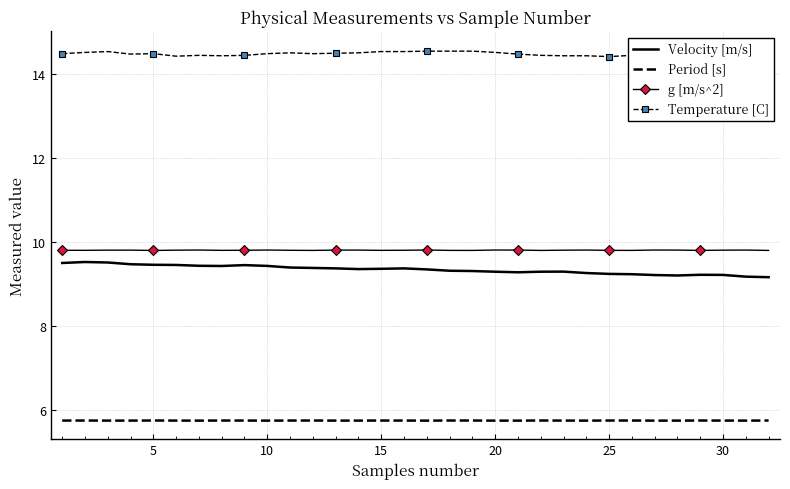

True or false: Velocity [m/s] and Period [s] intersect in this chart.

False